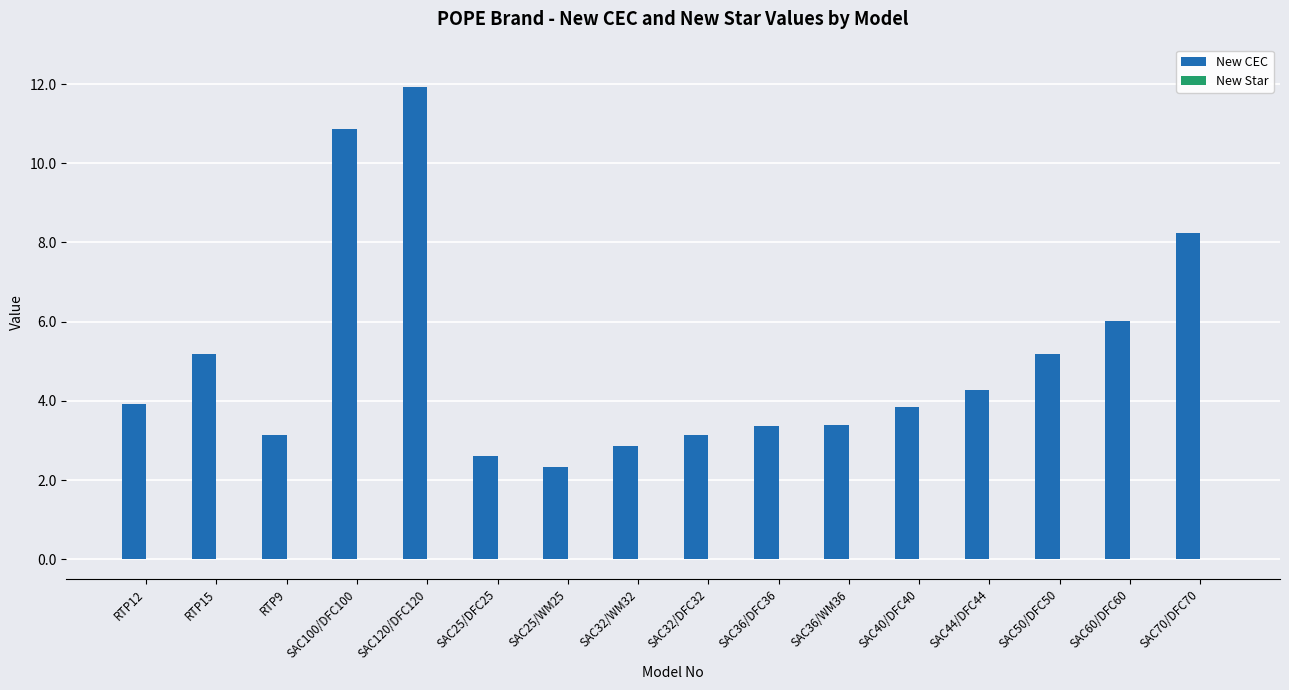

What is the average value?

5.0